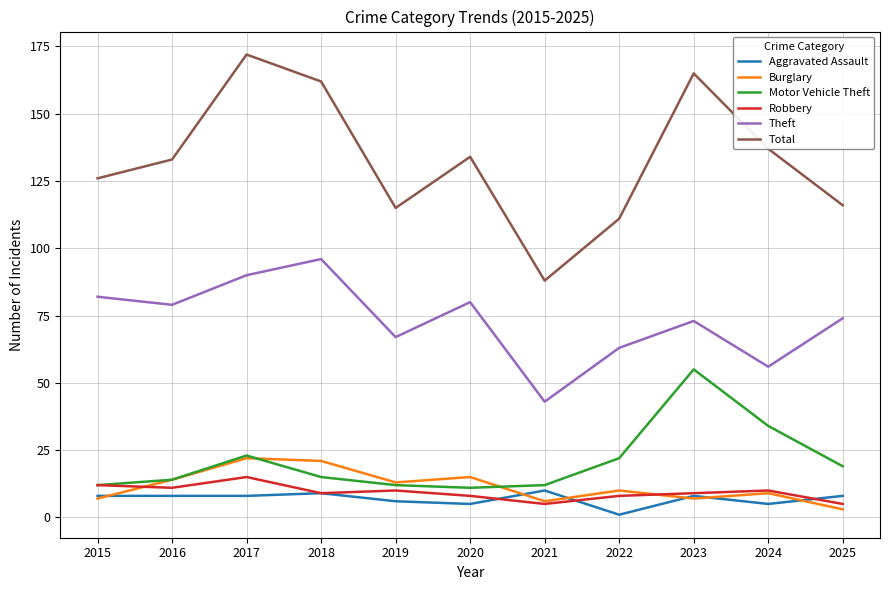

Where is Theft nearest to the value 69?

2019